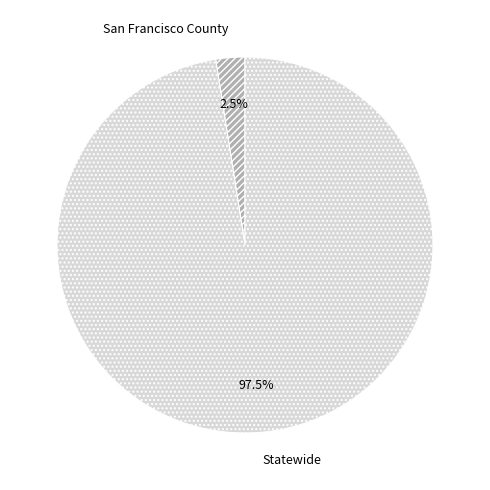

Rank the categories by value from highest to lowest.

Statewide, San Francisco County